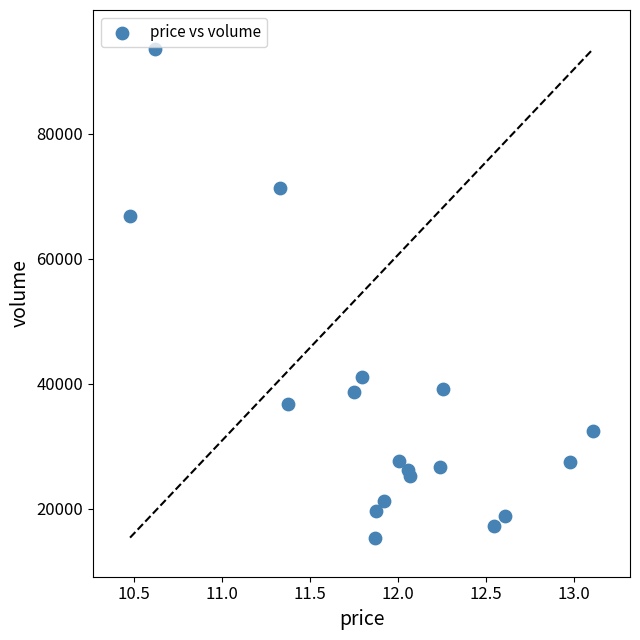

What is the range of Y values (max minus min)?

78196